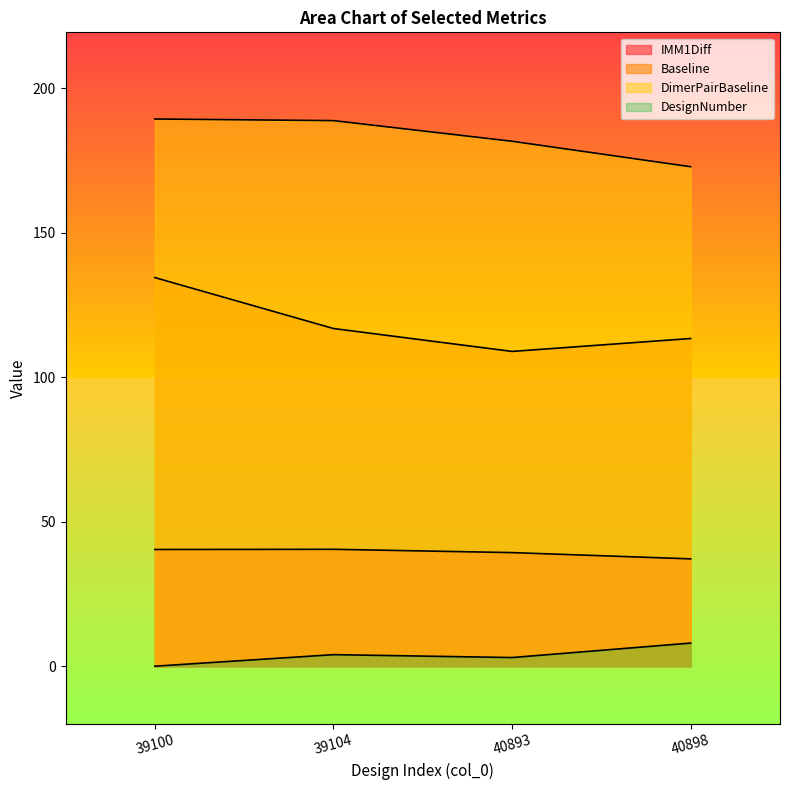

True or false: DesignNumber and DimerPairBaseline intersect in this chart.

False